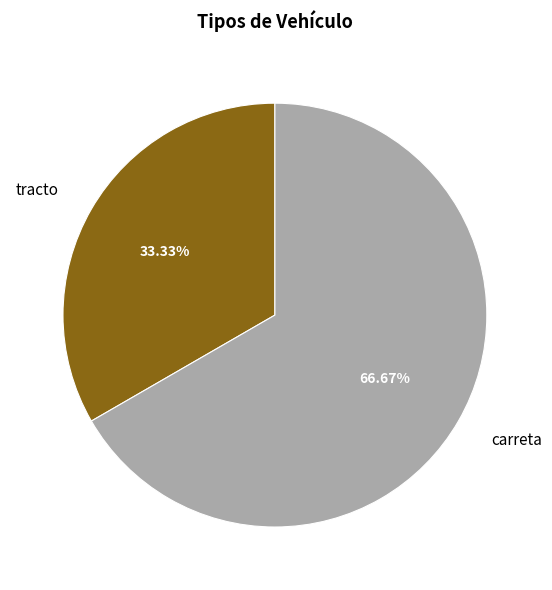

Which slice is the largest?

carreta